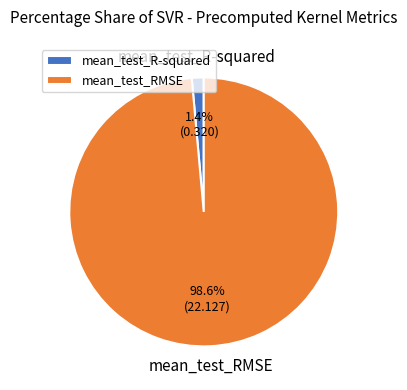

To the nearest percent, what is the average slice percentage?

50%